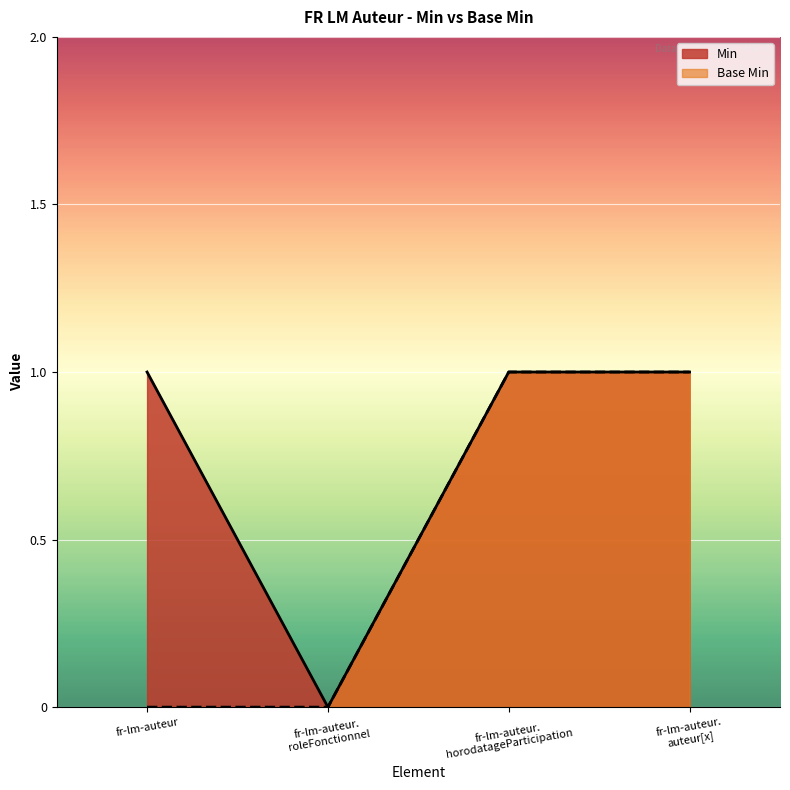

Which series has the largest total across all categories?

Min